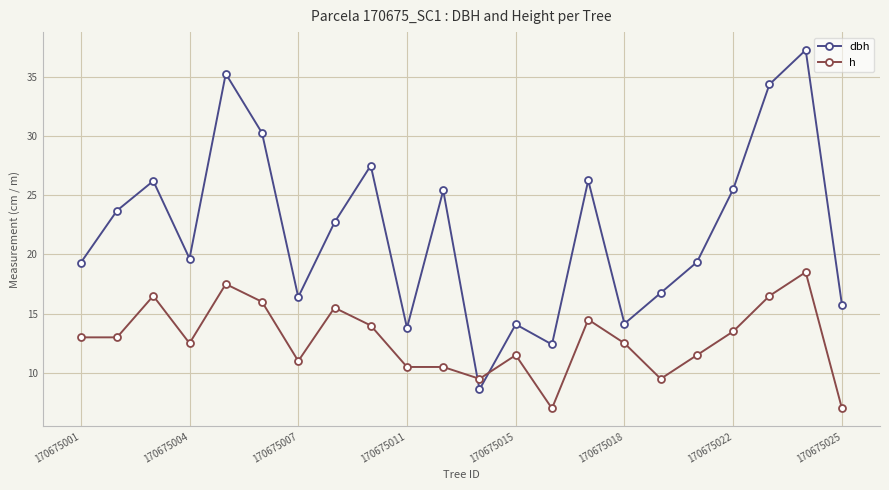

At how many categories does at least one series exceed 25?

9